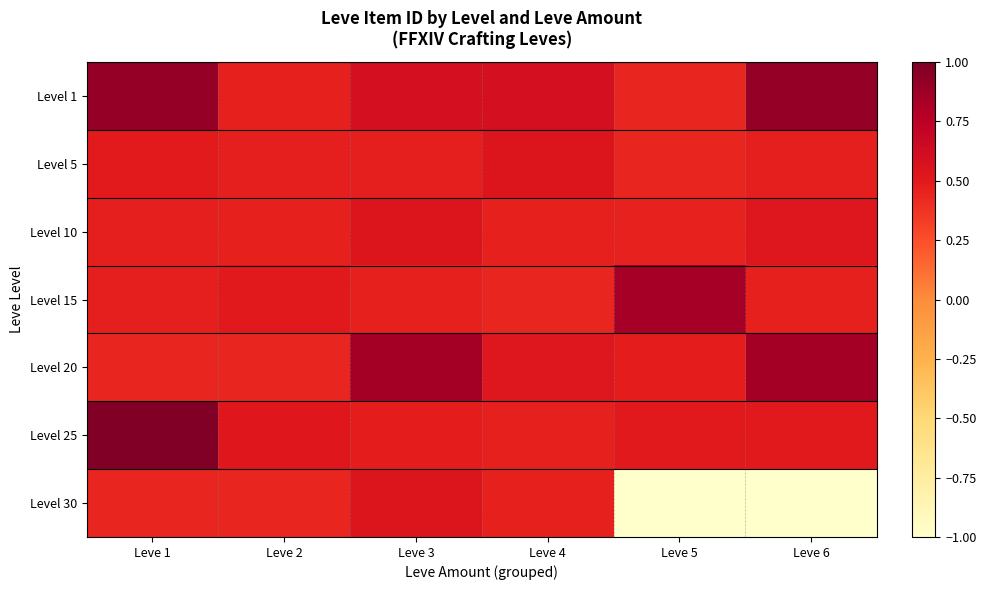

Which label corresponds to the smallest value in the chart?

Leve 5